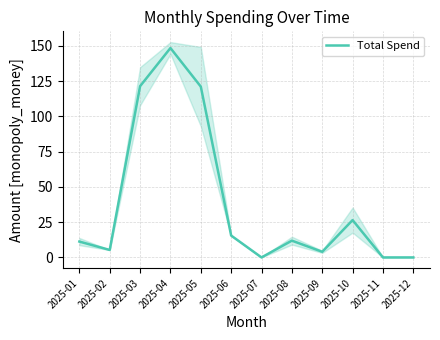

What is the approximate value at 2025-03?

121.4